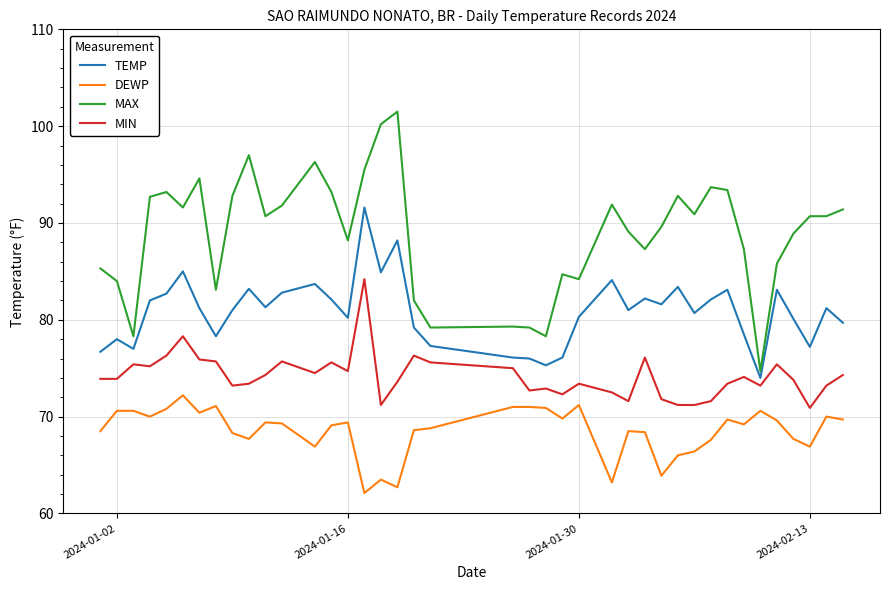

What is the highest value of the TEMP series?

91.6